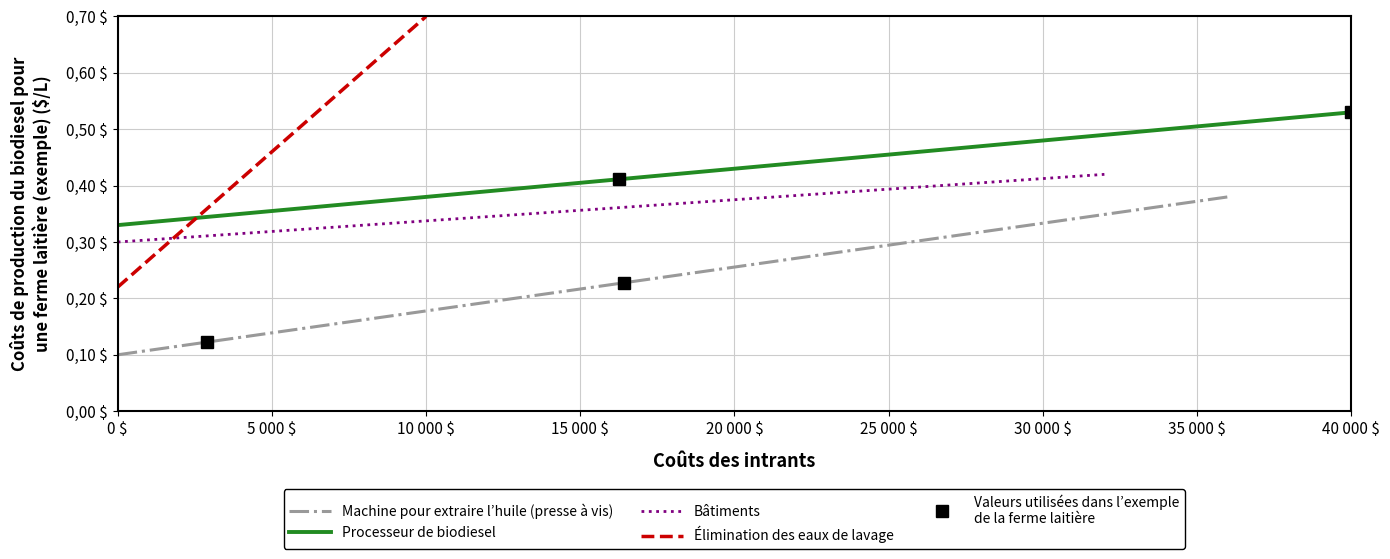

After their last crossing, which series has the higher values: Processeur de biodiesel or Élimination des eaux de lavage?

Élimination des eaux de lavage